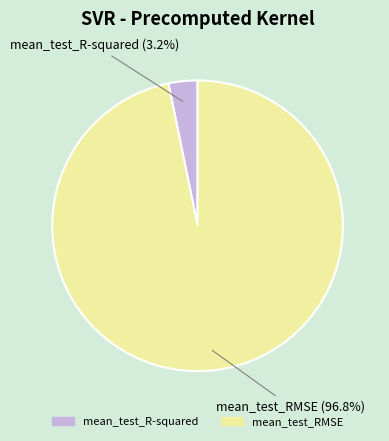

Count the number of slices in the pie.

2